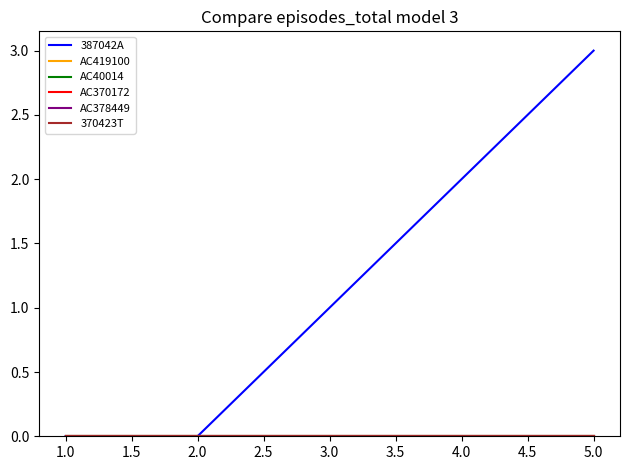

True or false: AC40014 and AC419100 cross at least once.

False